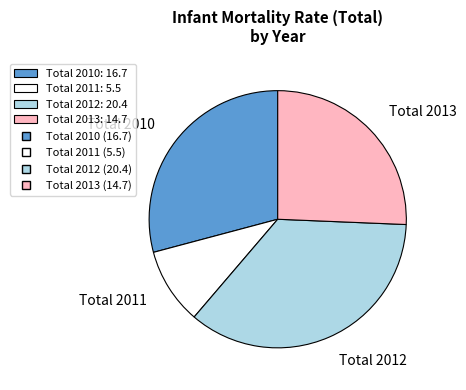

Is there any slice that represents more than half of the pie?

No